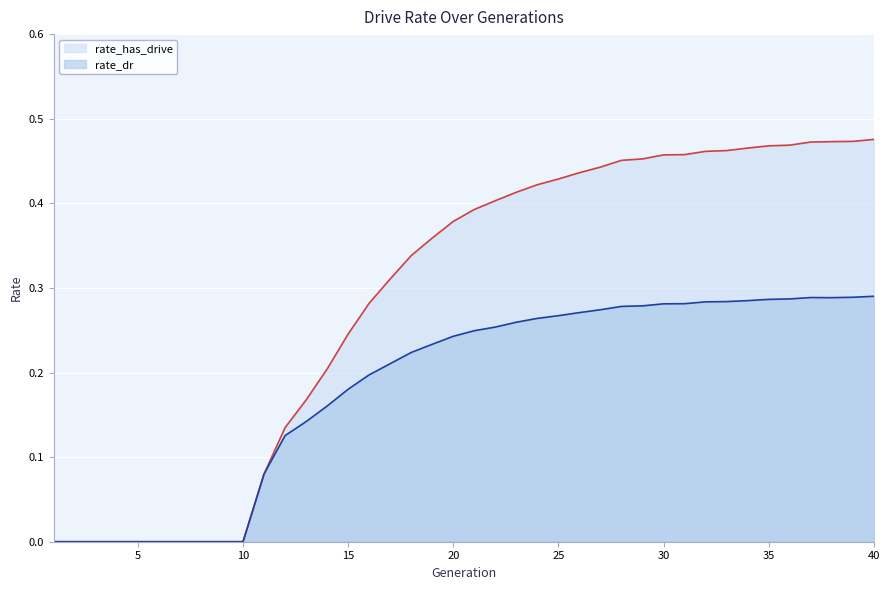

The rate_dr series shows 0.4 at 28. True or false?

False